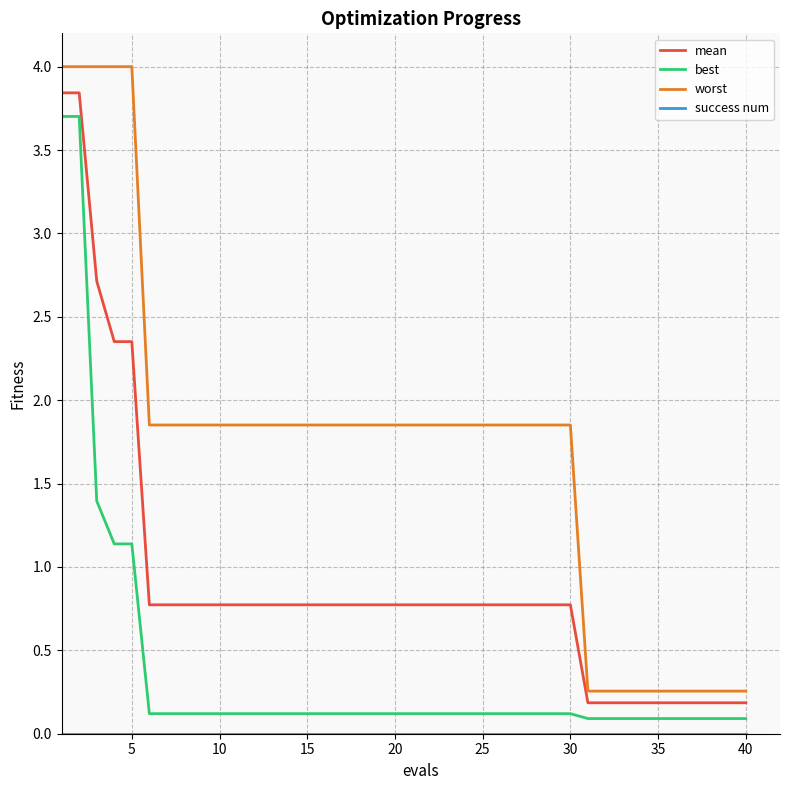

What is the greatest value displayed?

4.0